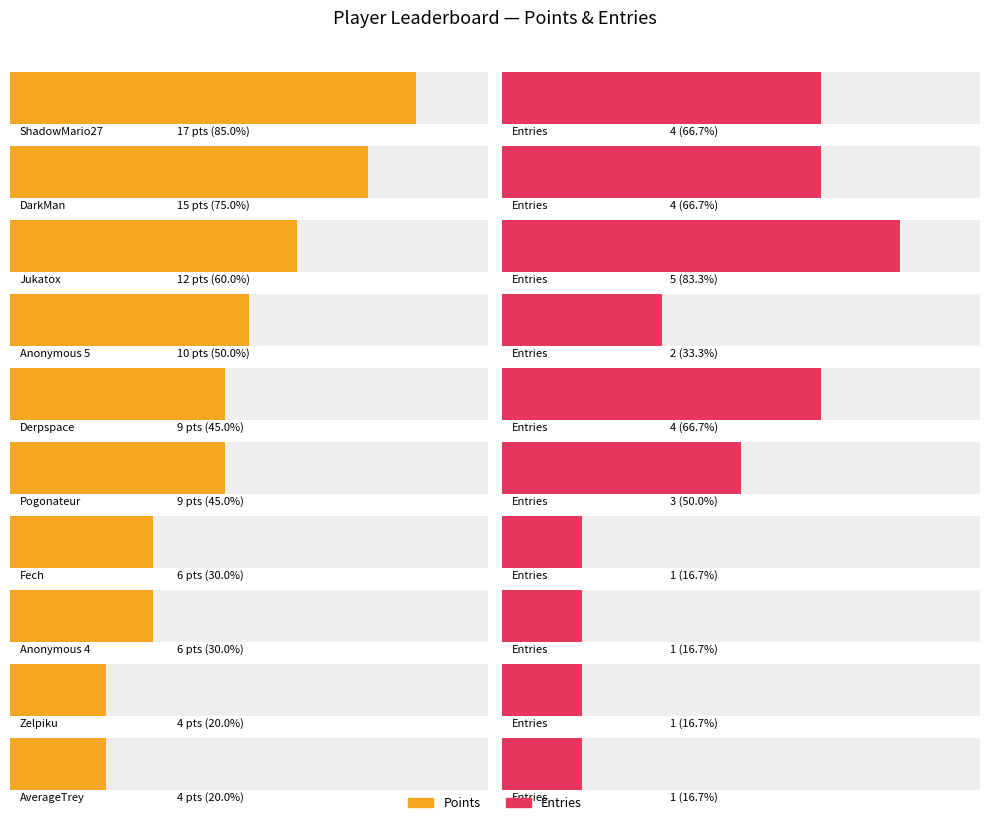

Which category has the lowest value in the Entries series?

Fech